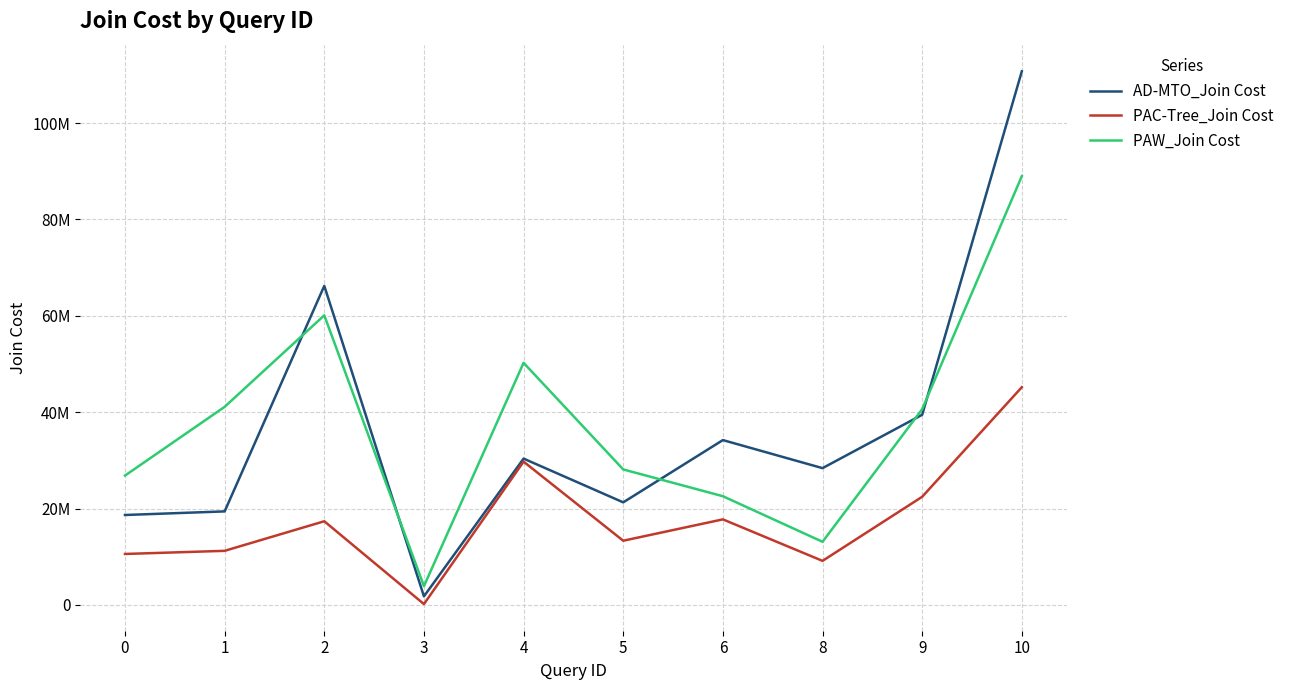

What is the value of the PAC-Tree_Join Cost point at the 1st from the left?

10576677